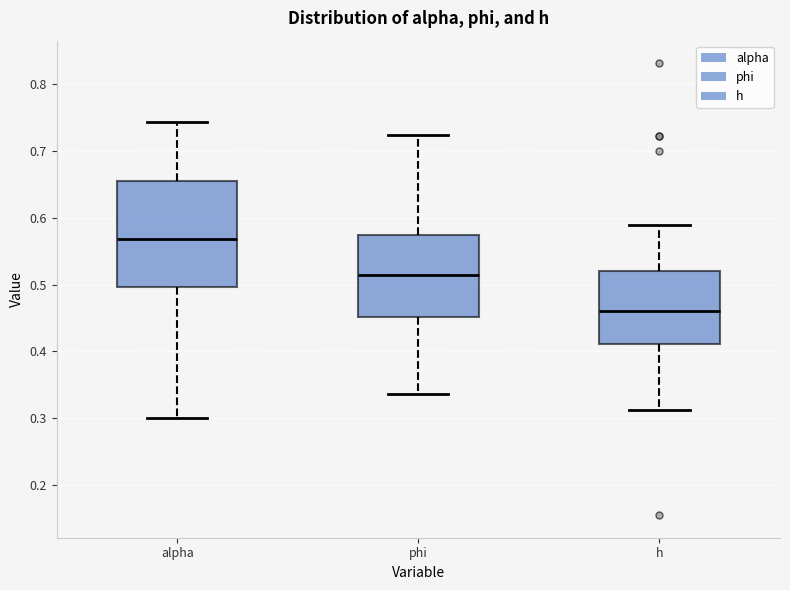

Which box is the tallest, from its lower edge to its upper edge?

alpha